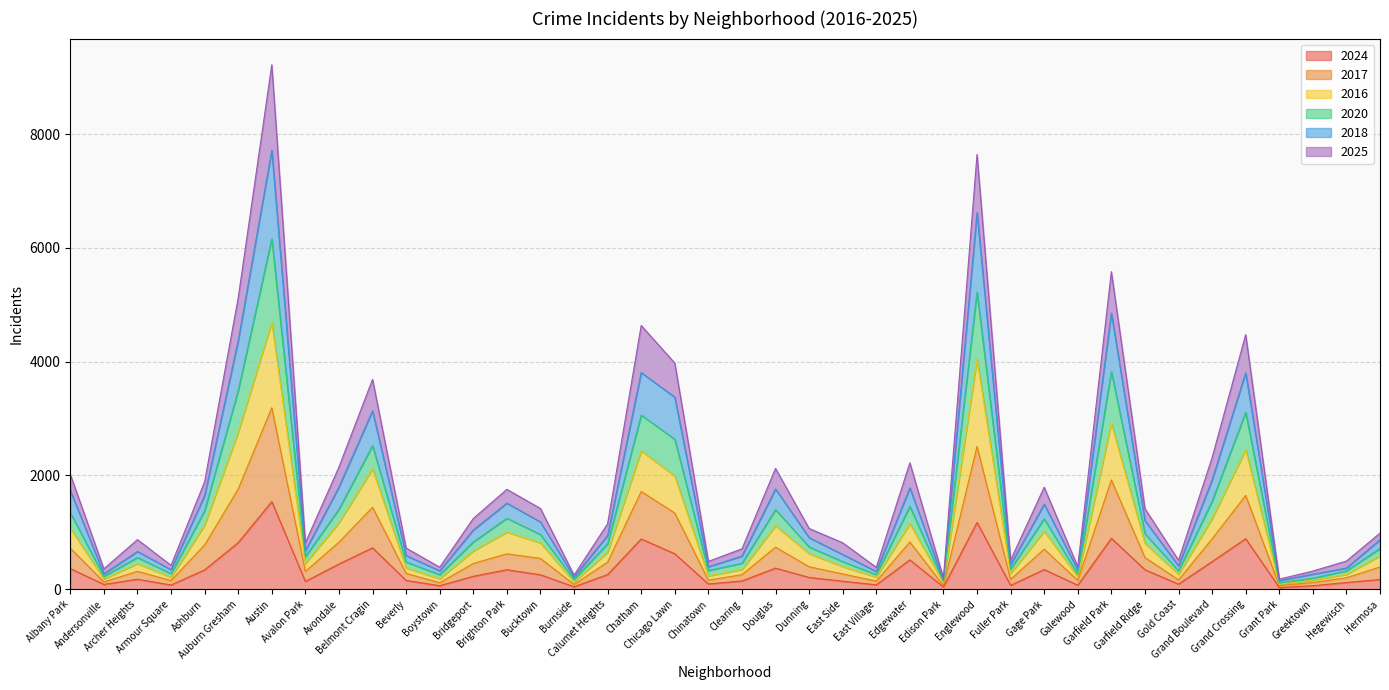

What is the maximum value for 2024?

1540